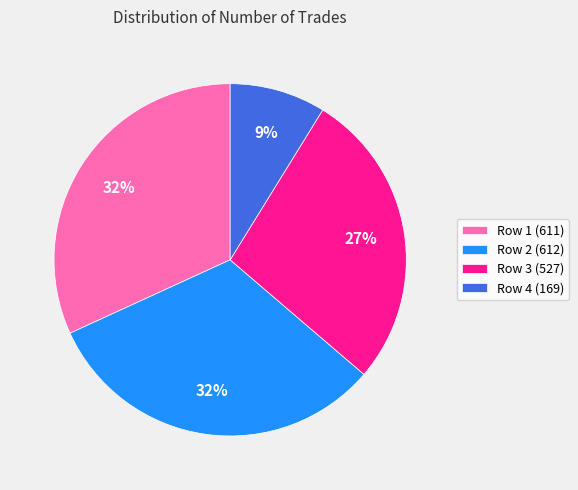

To the nearest percent, what is the average slice percentage?

25%